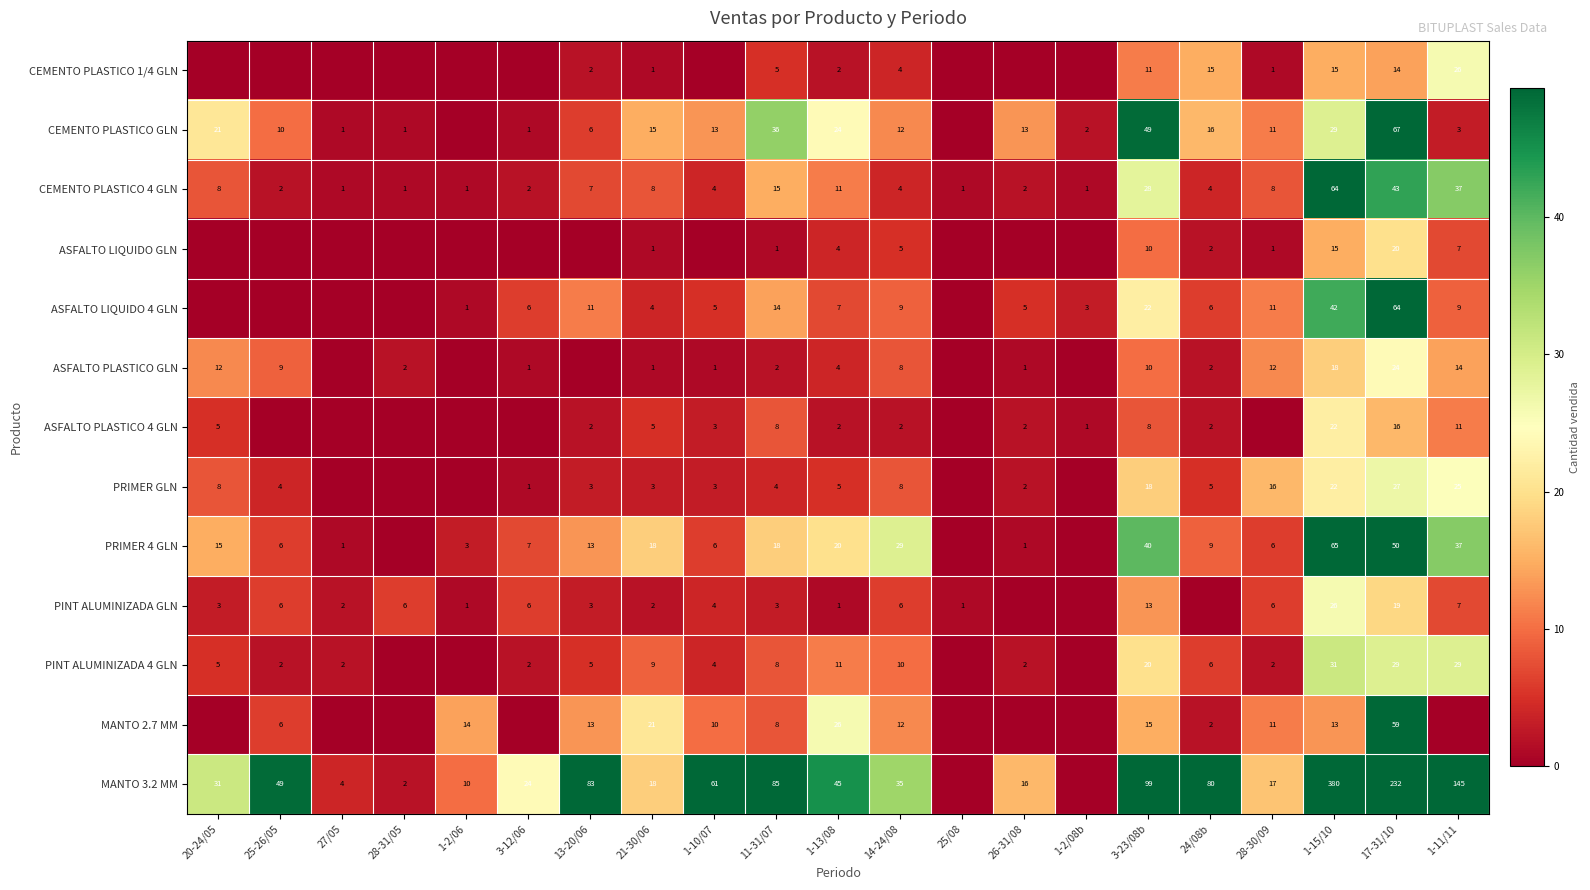

At which category does the chart reach its peak across all series?

1-15/10